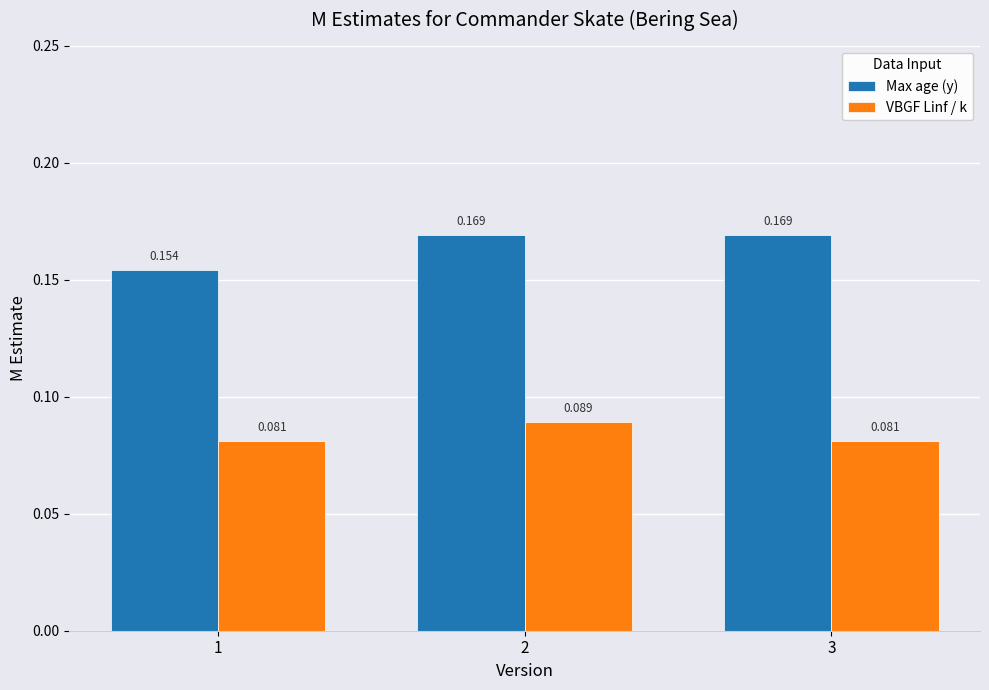

Which series has the largest total across all categories?

Max age (y)